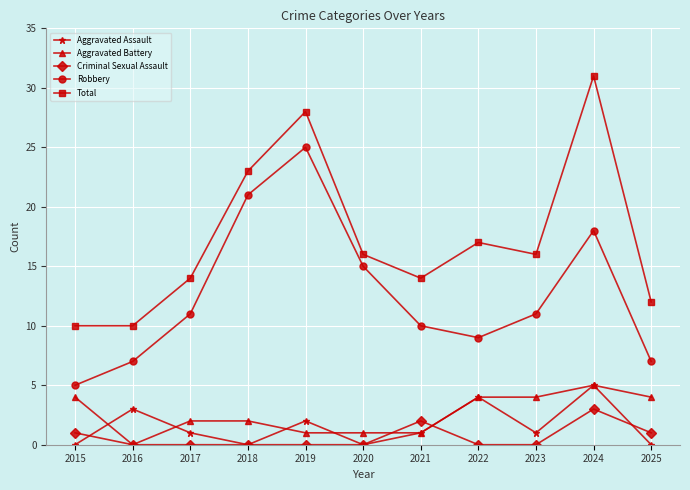

What is the difference between the second highest and minimum values in the Aggravated Assault series?

4